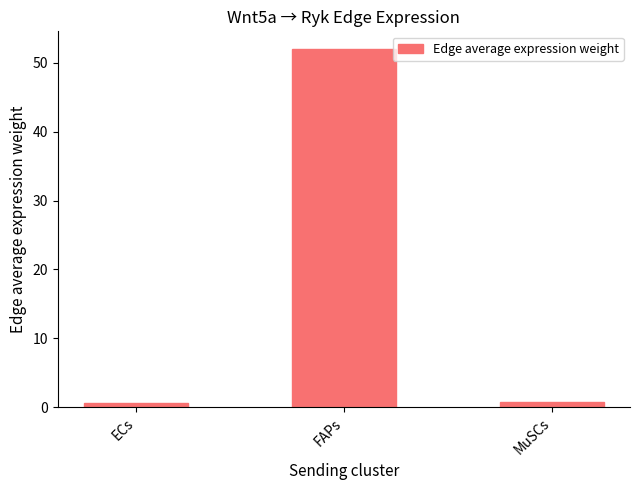

What position from the left is FAPs?

2